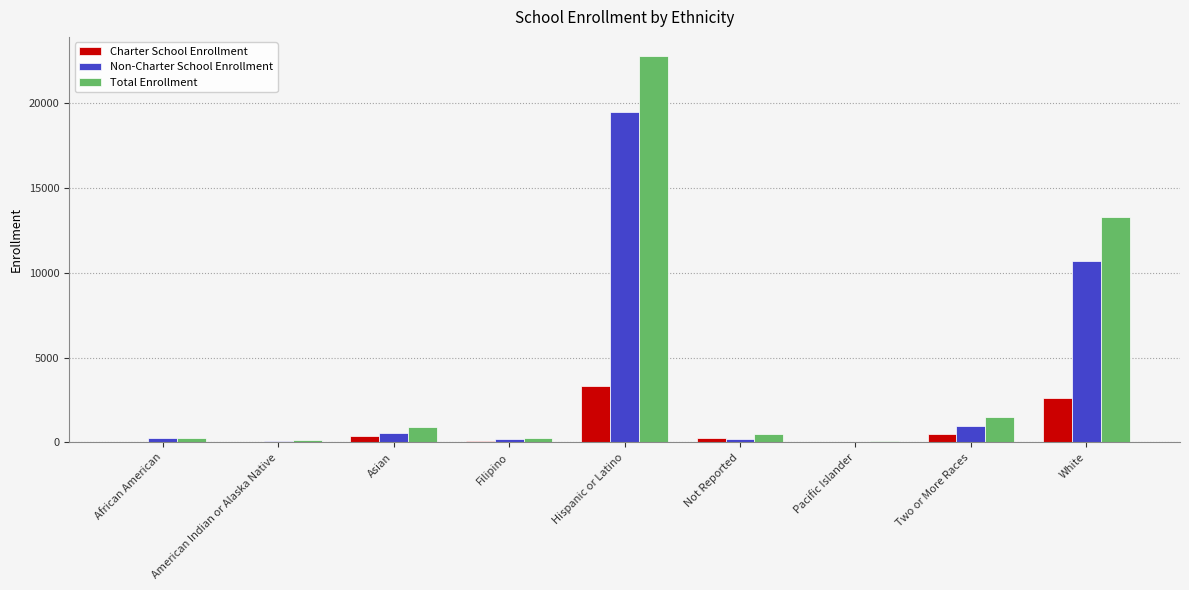

What value does the Charter School Enrollment series have at Two or More Races, to the nearest 10?

500